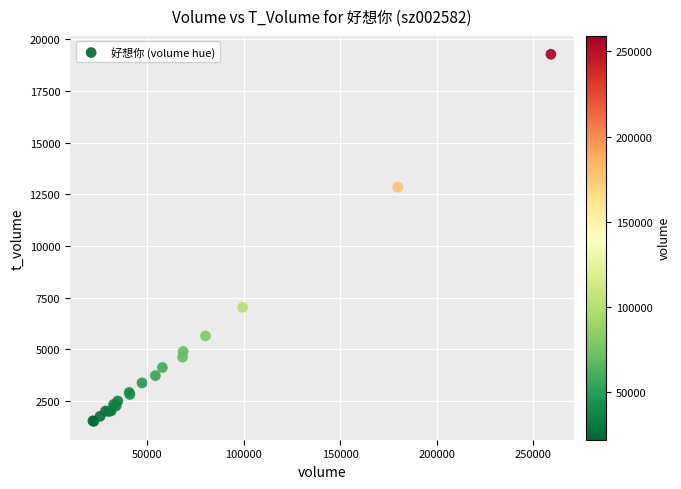

What Y value in the scatter plot is closest to 10398?

12851